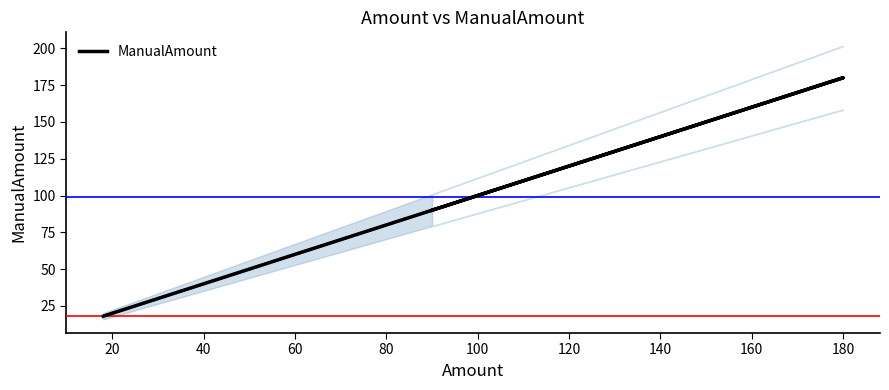

How many data points are above 99?

1